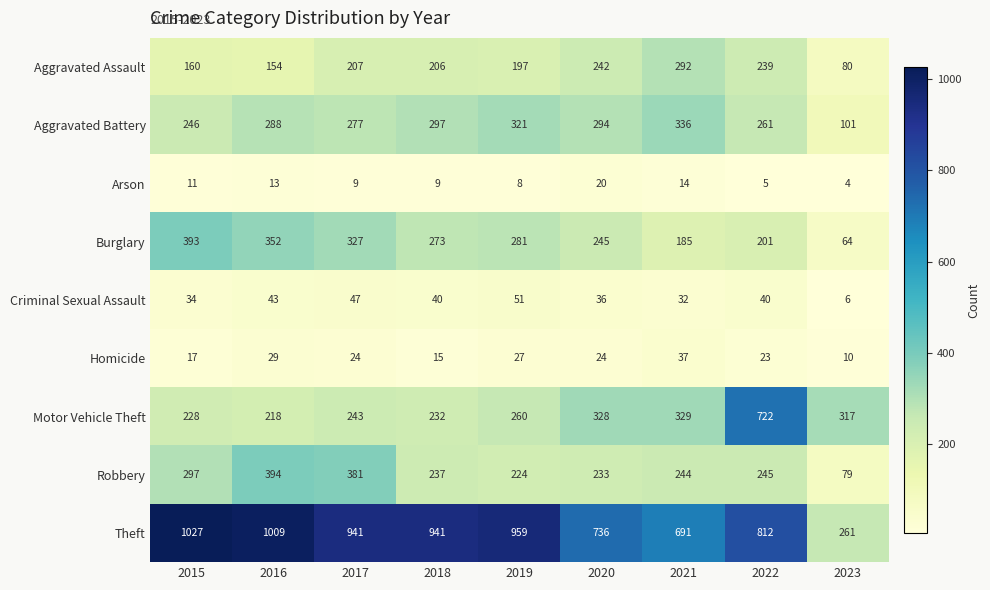

What is the difference between the Aggravated Battery values at 2018 and 2017?

20